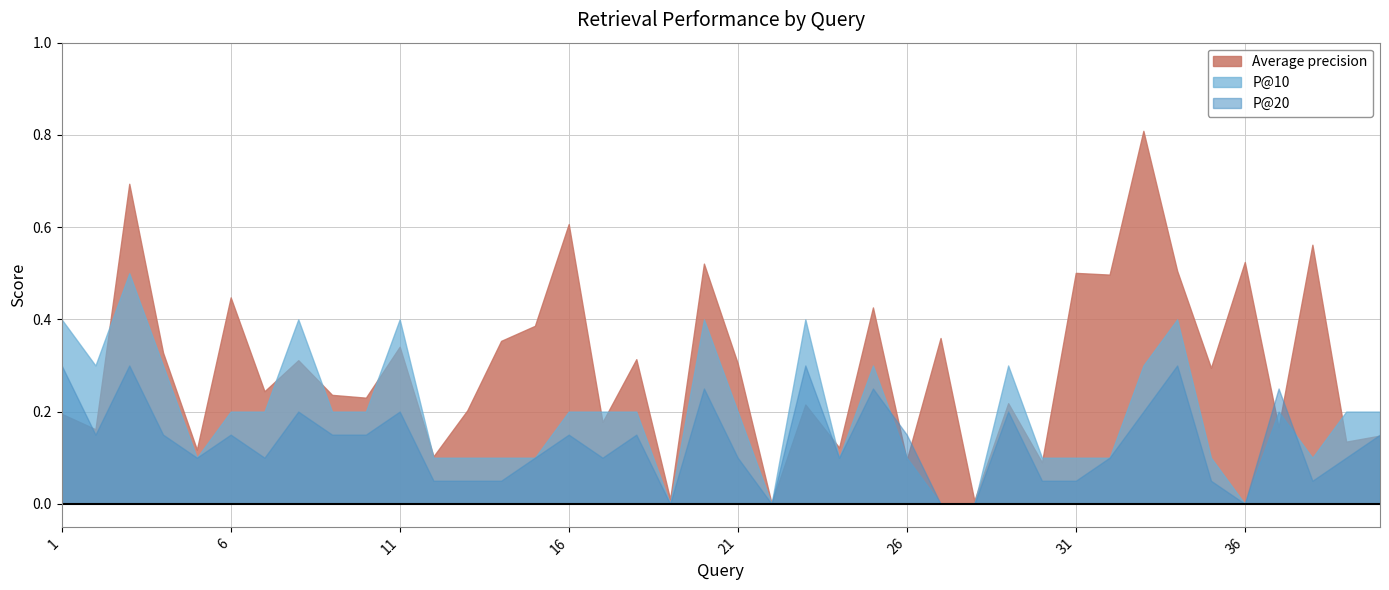

Is the value of P@10 at 19 greater than the value of P@20 at 22?

No